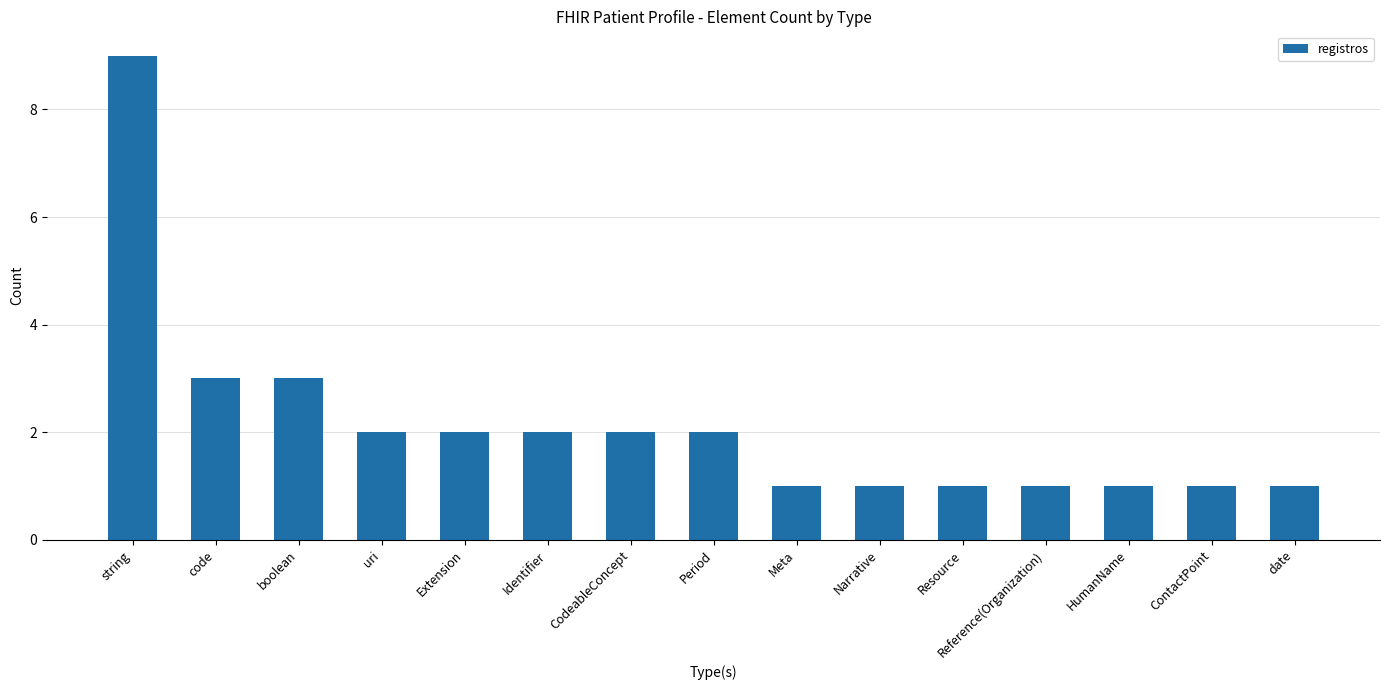

Approximately how many times larger is the value at Meta compared to CodeableConcept?

0.5